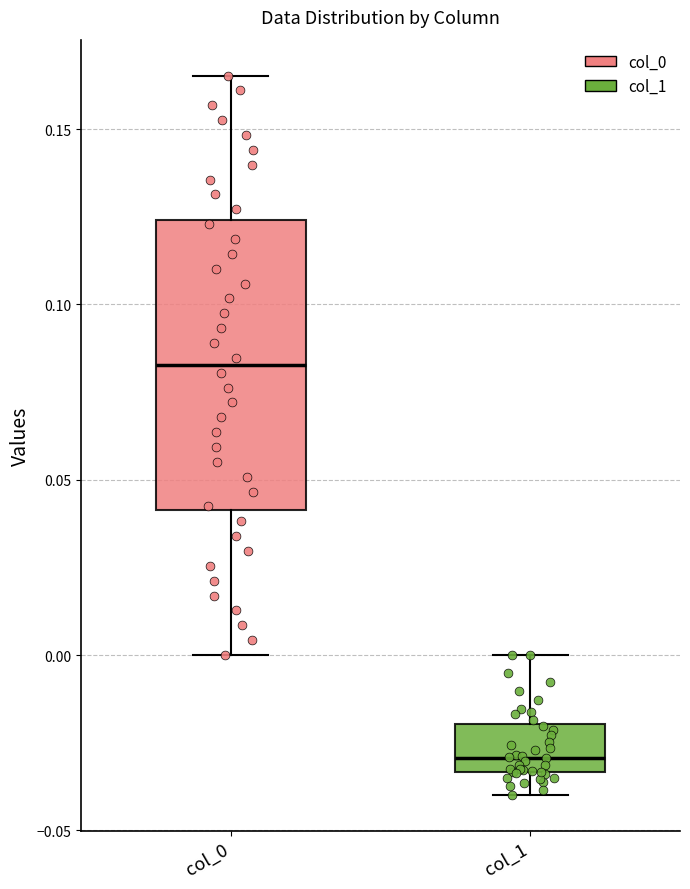

Reading left to right, read every box against the y-axis: the position of its median line, the range the box covers, and the ends of its whiskers. The values are not printed on the chart, so give them approximately, as read against the axis.

col_0: median 0.085, box 0.040 to 0.125, whiskers 0.000 to 0.165
col_1: median -0.030, box -0.035 to -0.020, whiskers -0.040 to 0.000